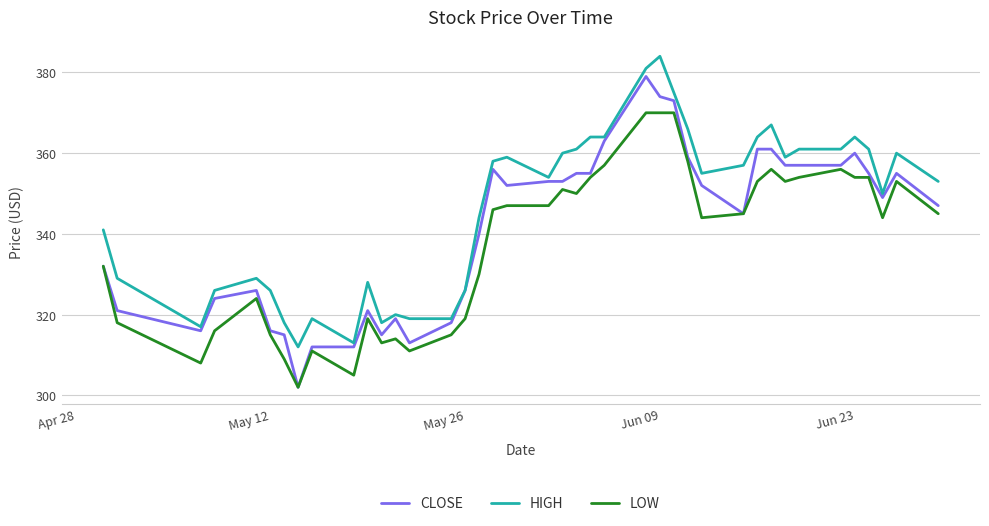

List the series in order of their peak value, lowest first.

LOW, CLOSE, HIGH